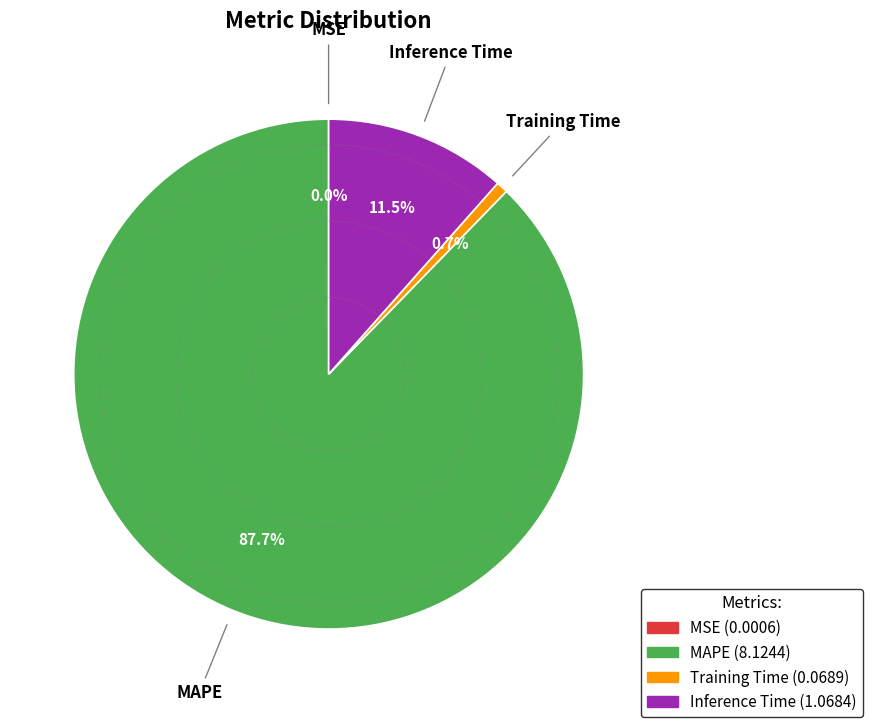

Does any single category account for the majority?

Yes